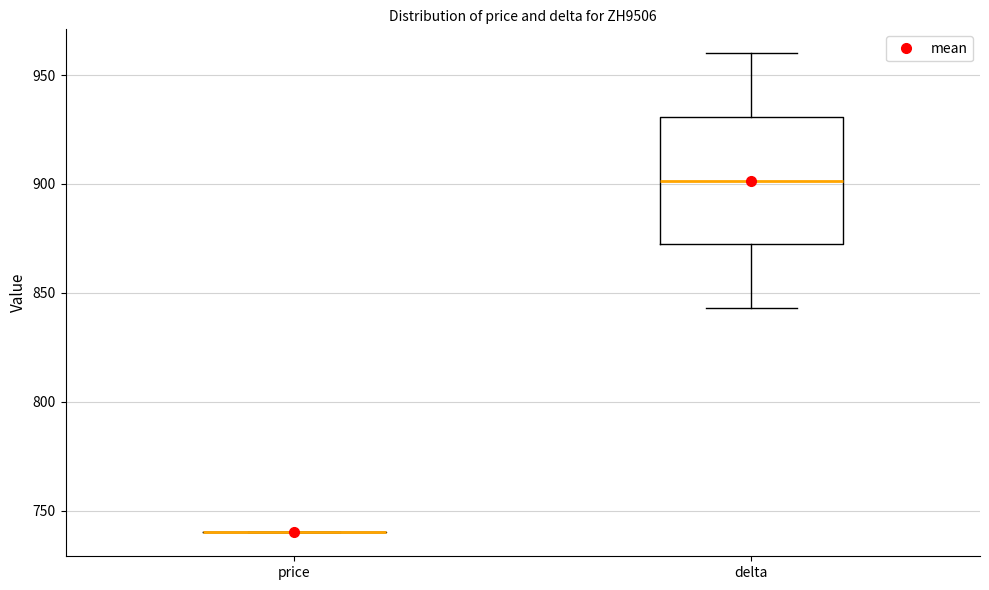

Reading left to right, transcribe this box plot: for each box, give where its median line is, the range the box spans, and where its two whiskers end, as read against the y-axis. The values are not printed on the chart, so give them approximately, as read against the axis.

price: box collapsed to a line at 740, whiskers 740 to 740
delta: median 900, box 870 to 930, whiskers 845 to 960